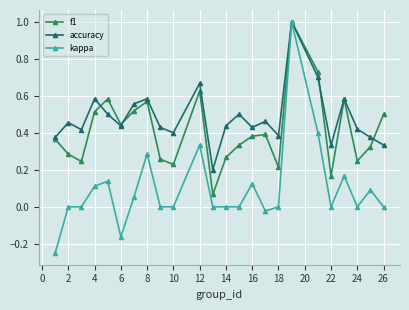

Which series has the widest spread of values?

kappa